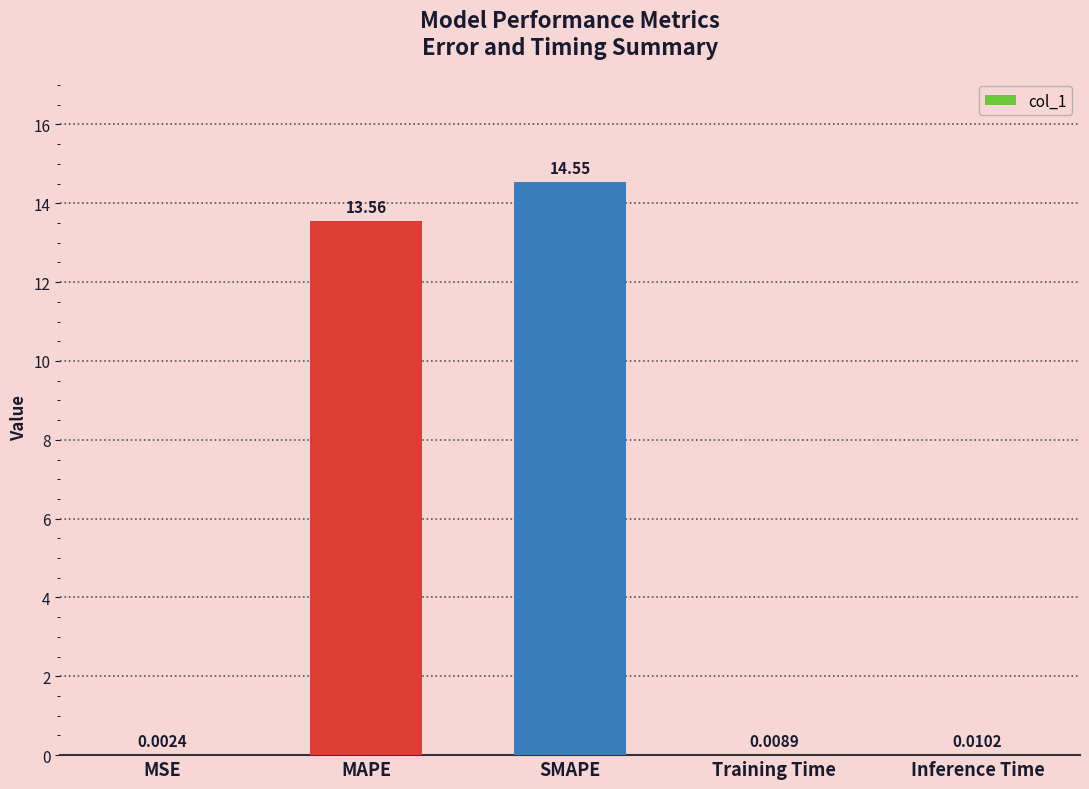

What is the sum of all values?

28.1